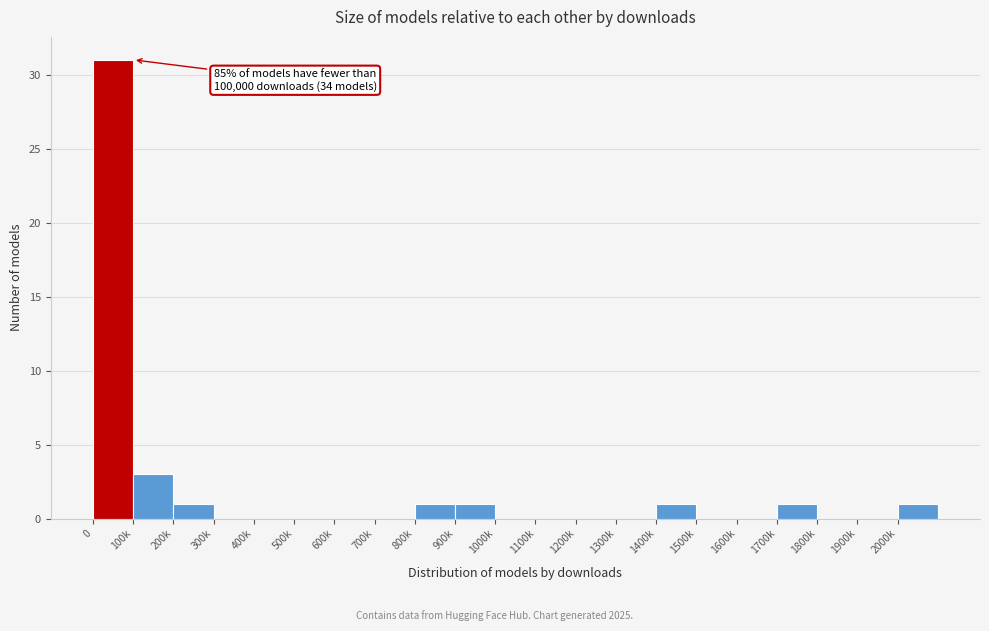

Reading right to left, extract all data points from this chart.

2000k=1	1900k=0	1800k=0	1700k=1	1600k=0	1500k=0	1400k=1	1300k=0	1200k=0	1100k=0	1000k=0	900k=1	800k=1	700k=0	600k=0	500k=0	400k=0	300k=0	200k=1	100k=3	0=31